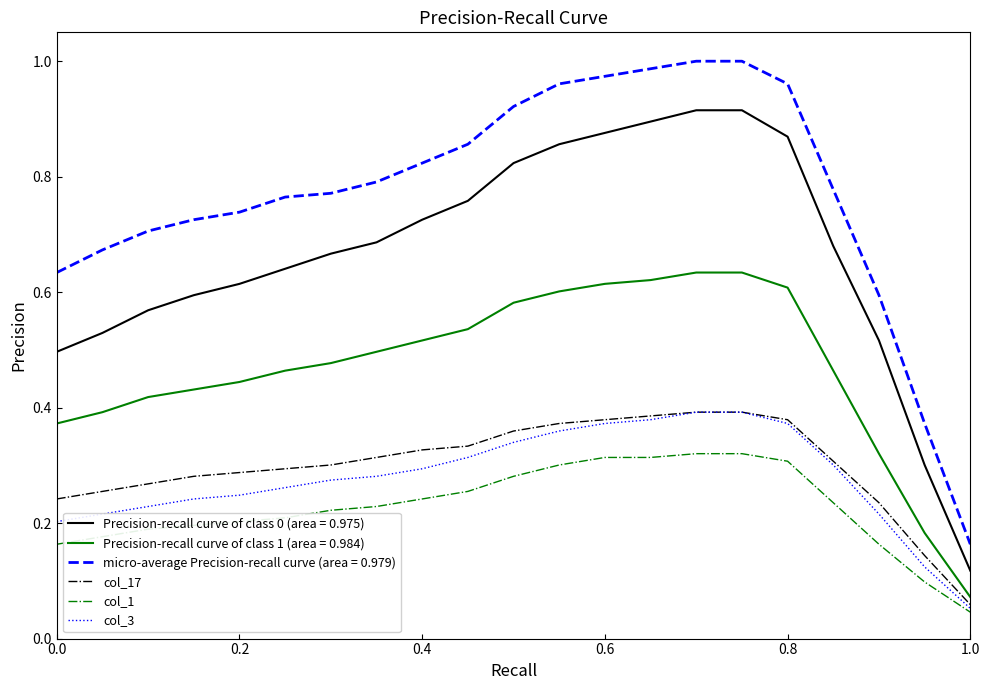

True or false: col_17 and col_1 intersect in this chart.

False